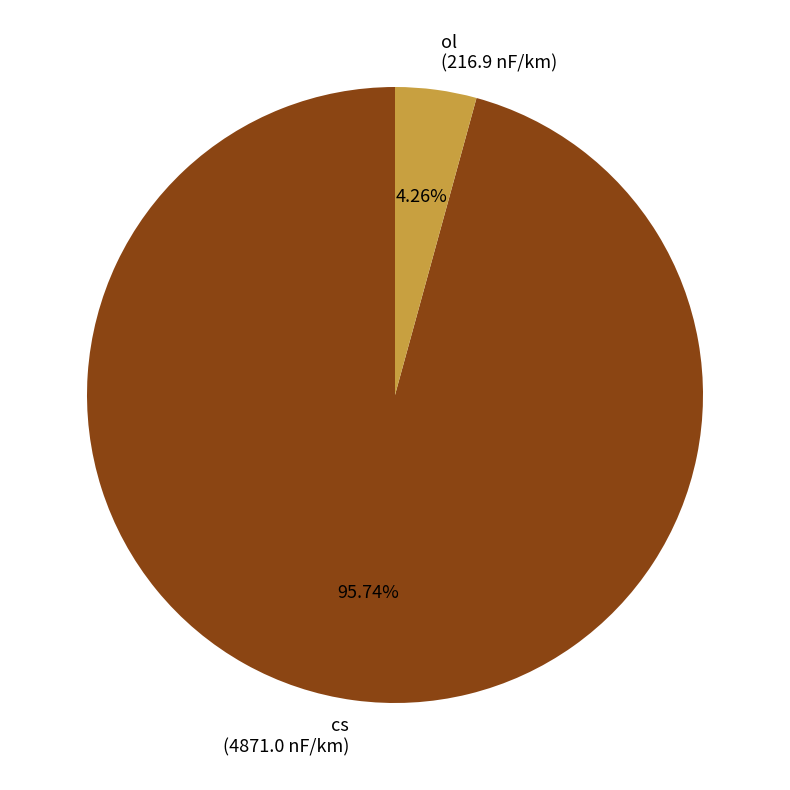

Which has a higher value, ol (216.9 nF/km) or cs (4871.0 nF/km)?

cs (4871.0 nF/km)